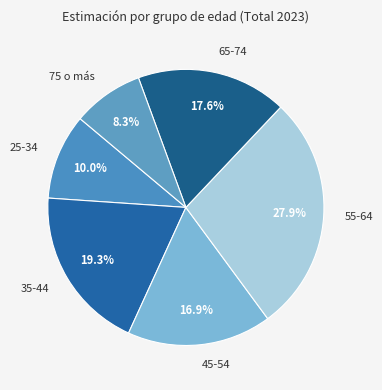

To the nearest percent, what is the average slice percentage?

17%